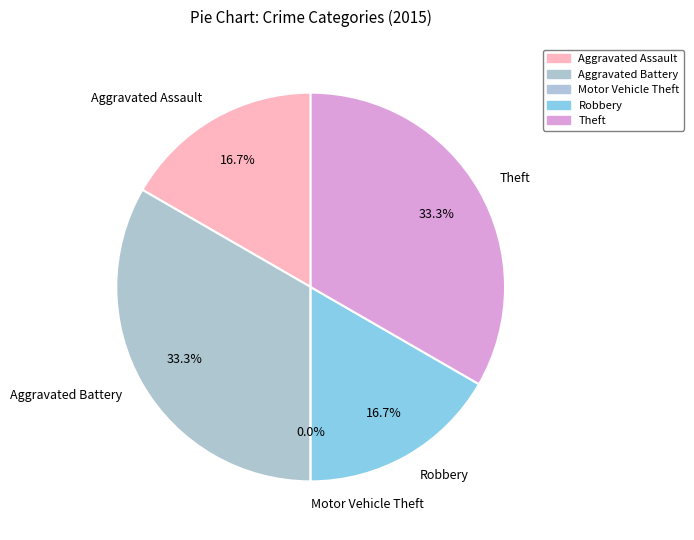

Rank the categories by value from highest to lowest.

Aggravated Battery, Theft, Aggravated Assault, Robbery, Motor Vehicle Theft